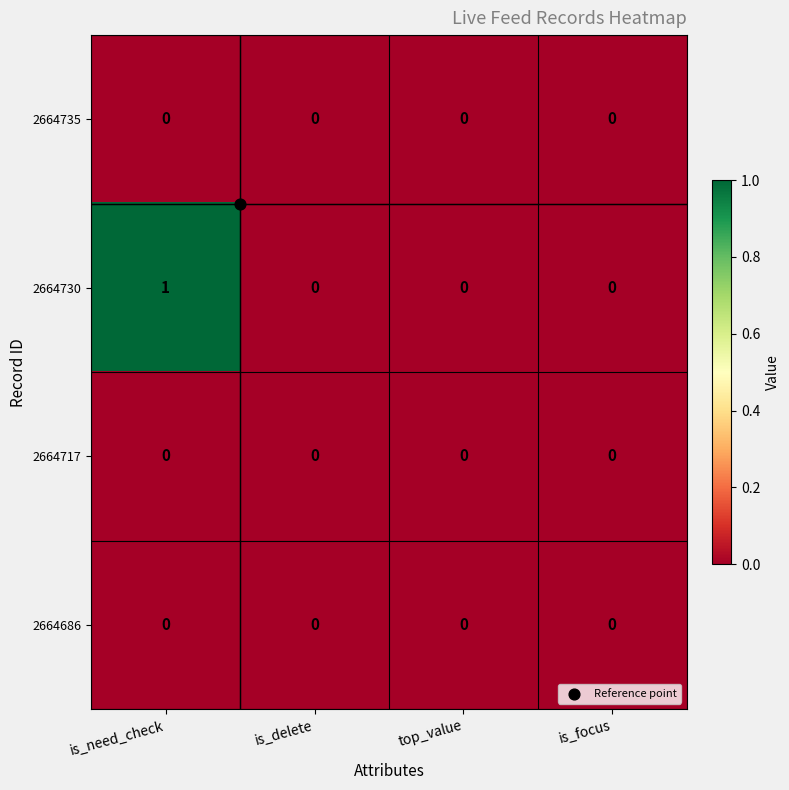

Is it true that 2664735 equals 0 at is_need_check?

True